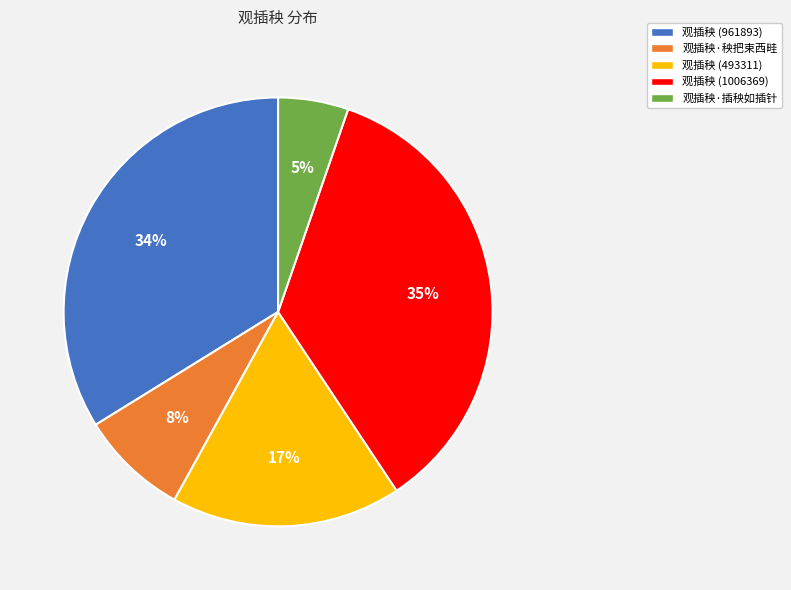

How many segments does this pie chart have?

5